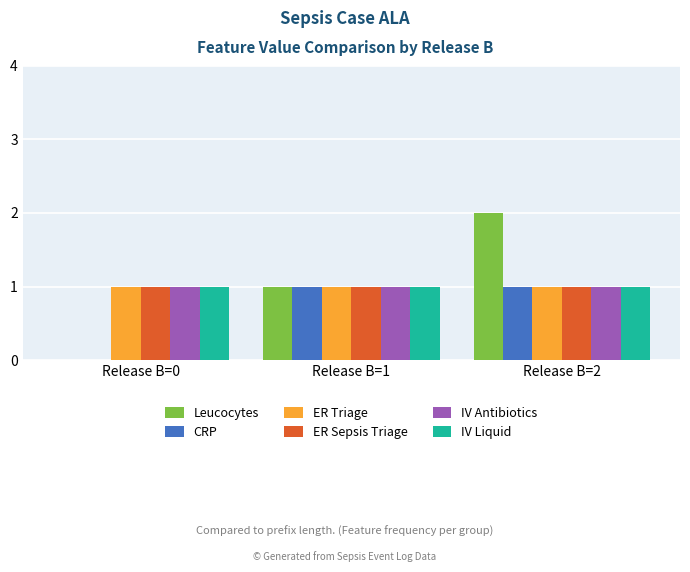

Reading left to right, transcribe all the data shown in this chart.

Leucocytes: 0	1	2
CRP: 0	1	1
ER Triage: 1	1	1
ER Sepsis Triage: 1	1	1
IV Antibiotics: 1	1	1
IV Liquid: 1	1	1